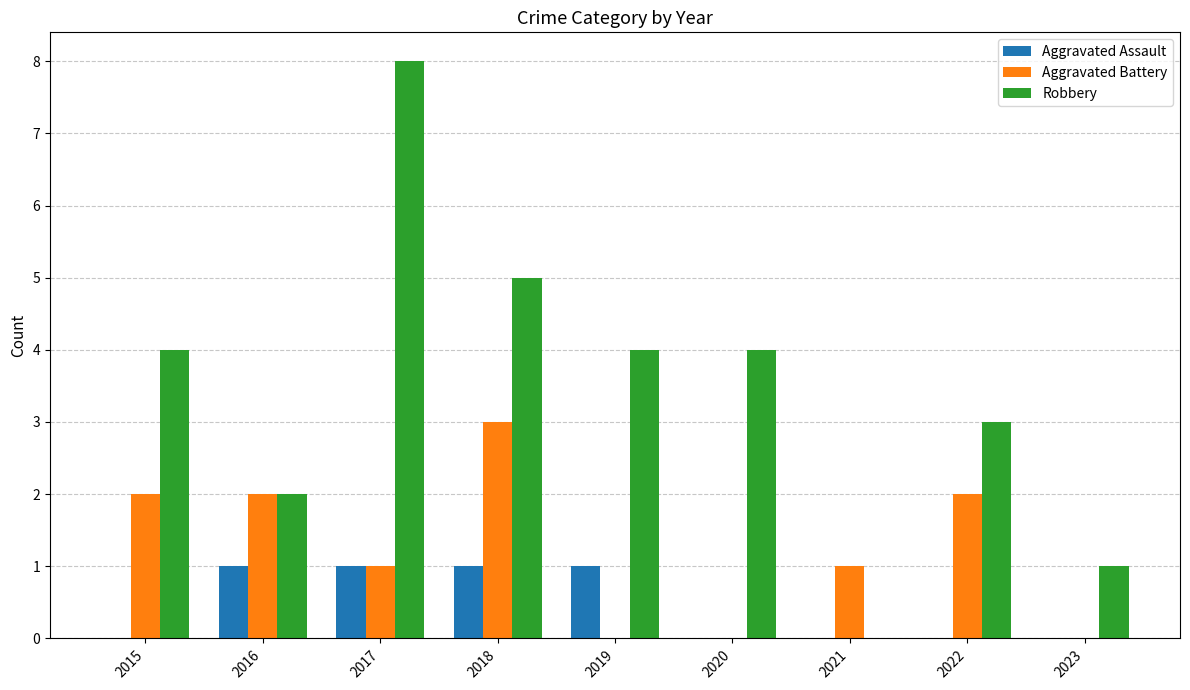

At which category is the sum across all series the highest?

2017